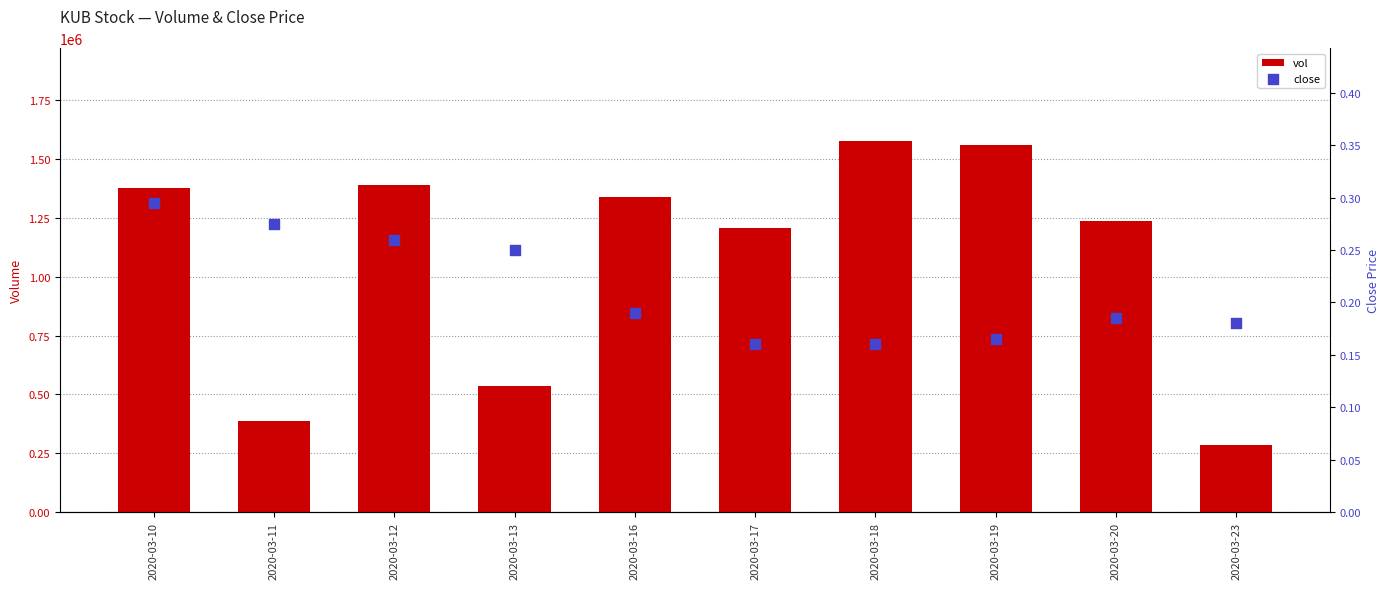

Which series contains the lowest Y value?

close